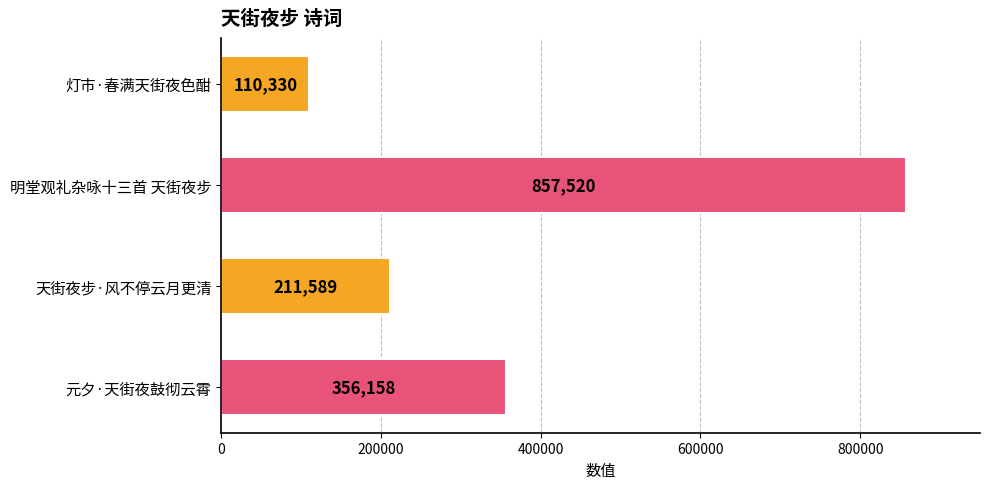

Rank the categories by value from highest to lowest.

明堂观礼杂咏十三首 天街夜步, 元夕·天街夜鼓彻云霄, 天街夜步·风不停云月更清, 灯市·春满天街夜色酣